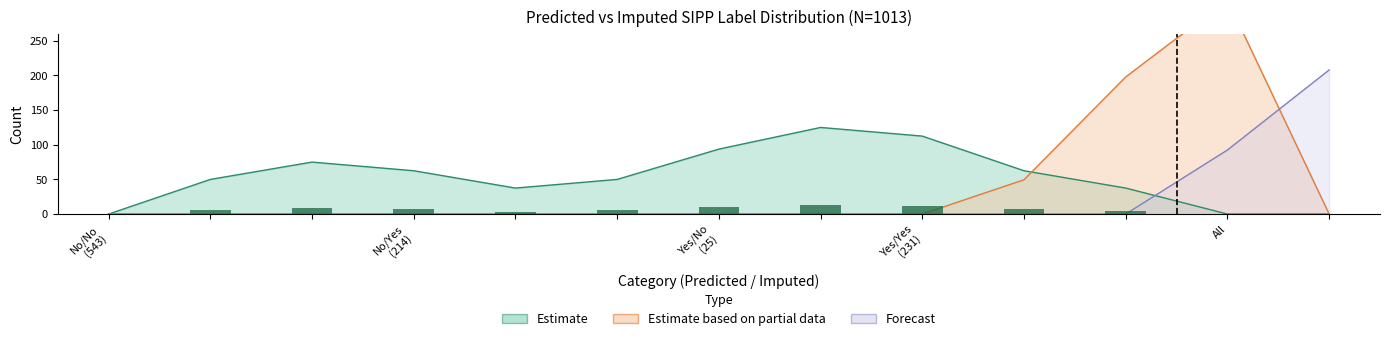

How many data points in Predicted=No are less than 231?

2